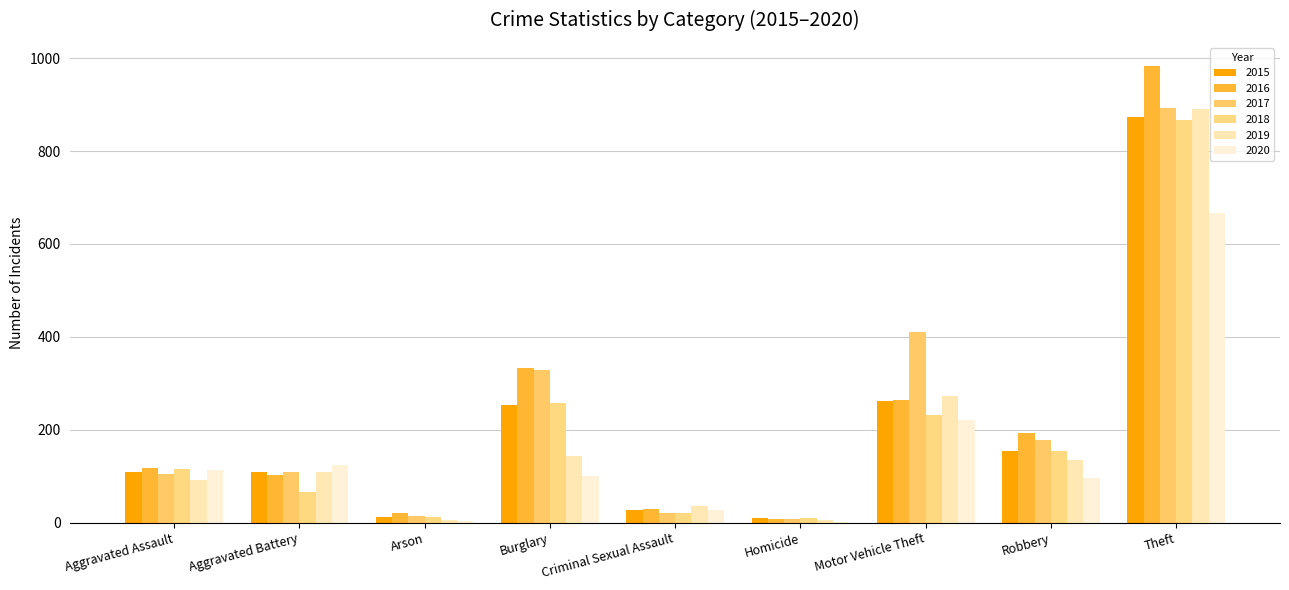

How many groups of bars are there?

9